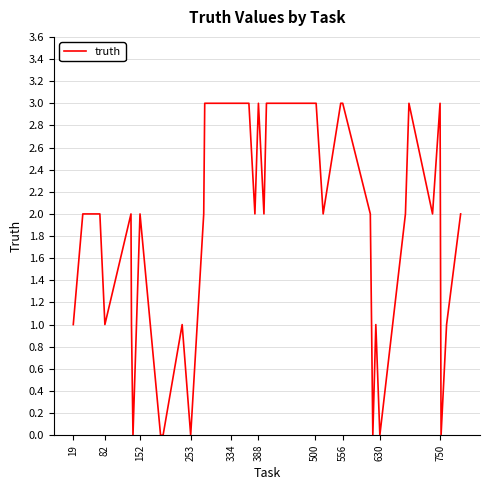

Reading left to right, what are all the values shown in this chart?

1	2	2	2	1	2	1	0	2	0	0	1	0	2	3	3	3	3	3	2	3	2	3	3	3	3	2	3	3	2	0	1	0	2	3	2	3	0	1	2